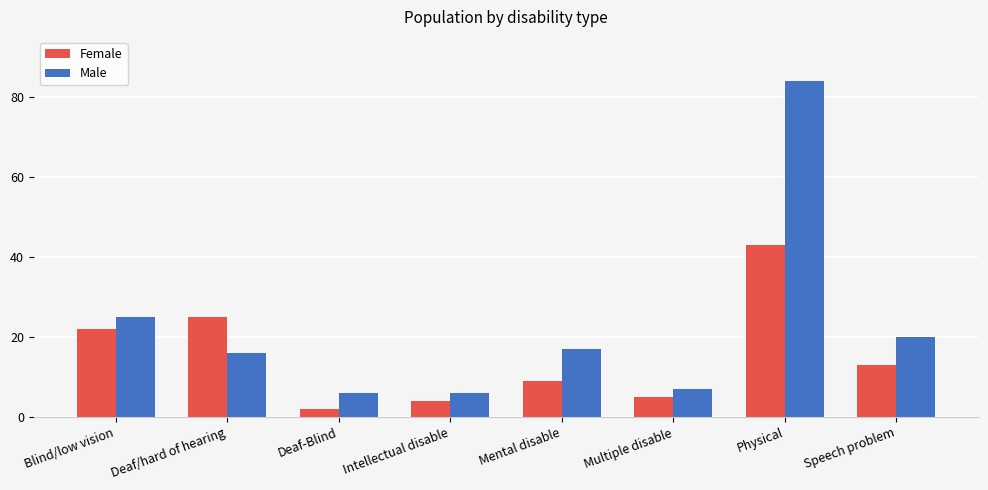

What are all the series names shown in the legend?

Female, Male